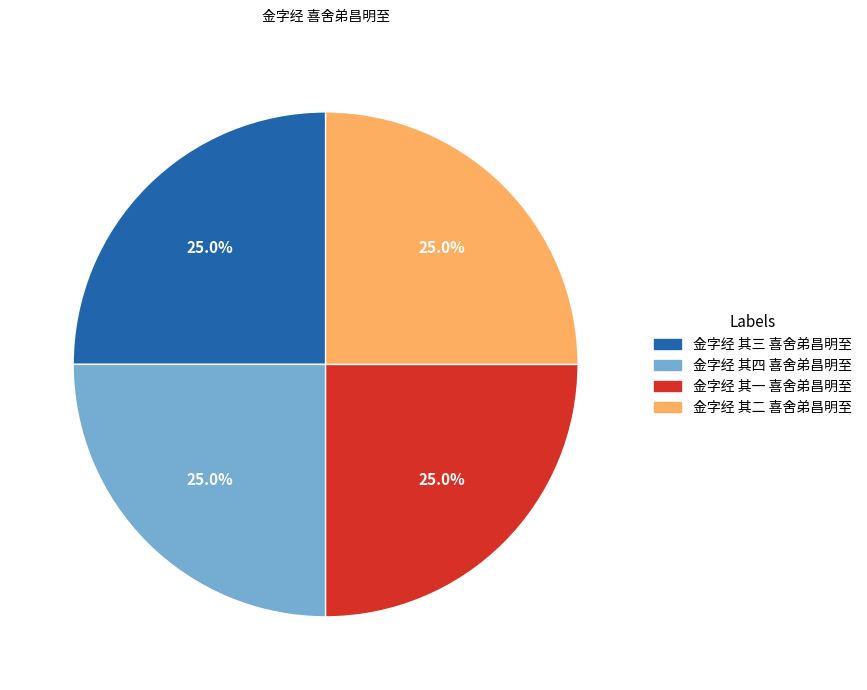

What is the total percentage of 金字经 其一 喜舍弟昌明至 and 金字经 其四 喜舍弟昌明至?

50.0%